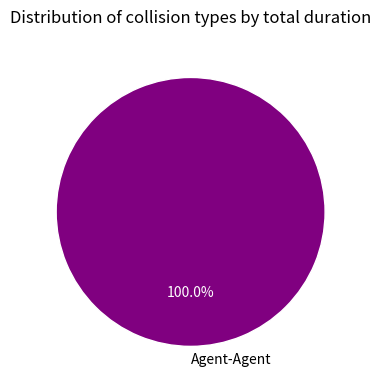

What is the majority slice?

Agent-Agent